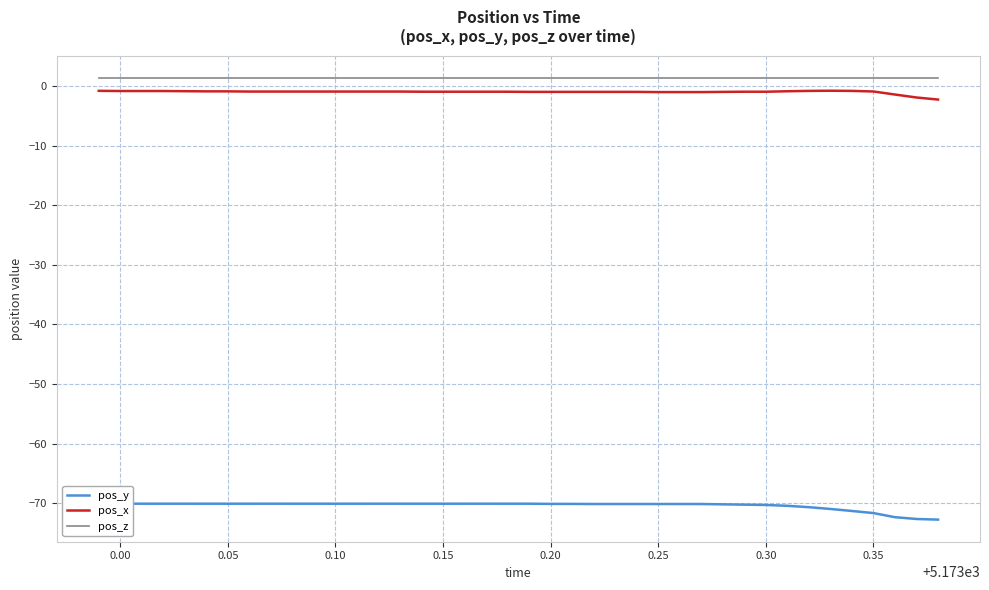

What is the sum of all pos_z values?

56.1